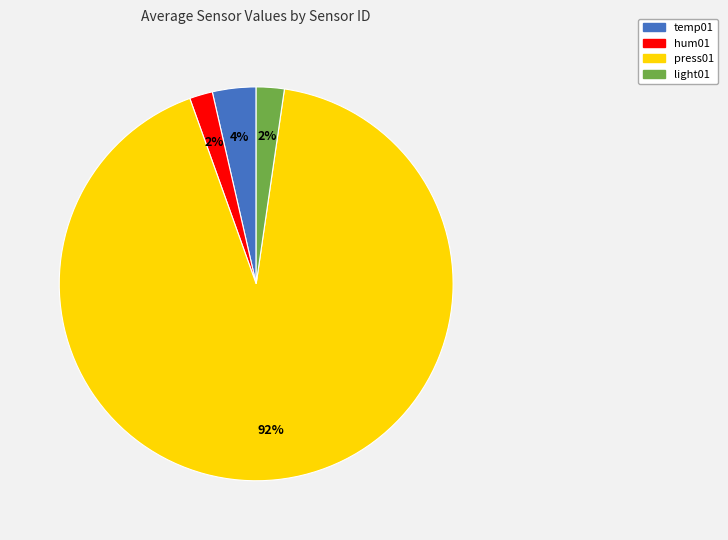

What is the largest slice in the pie chart?

press01